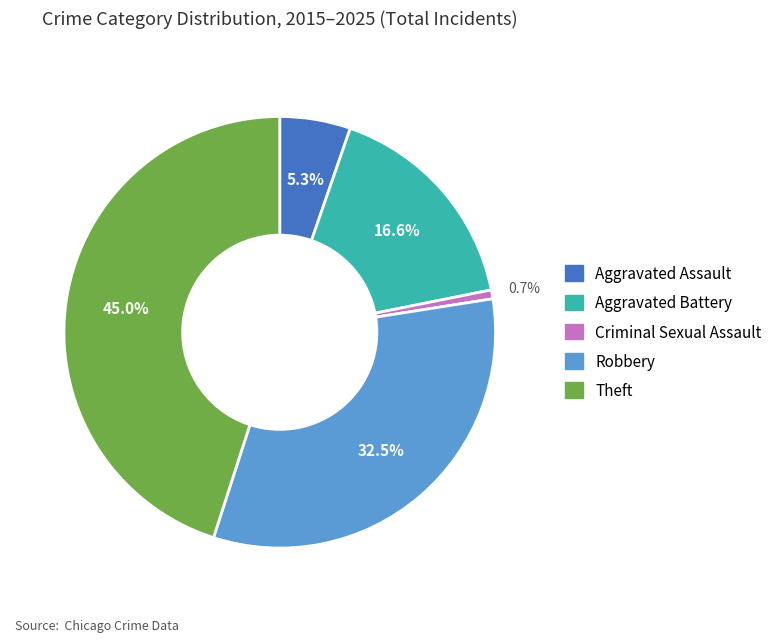

Does Theft account for over 50% of the chart?

No